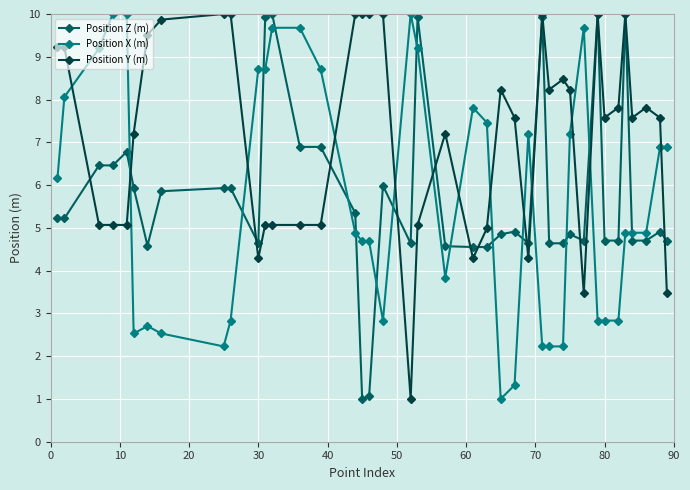

Which series has the largest total across all categories?

Position Y (m)